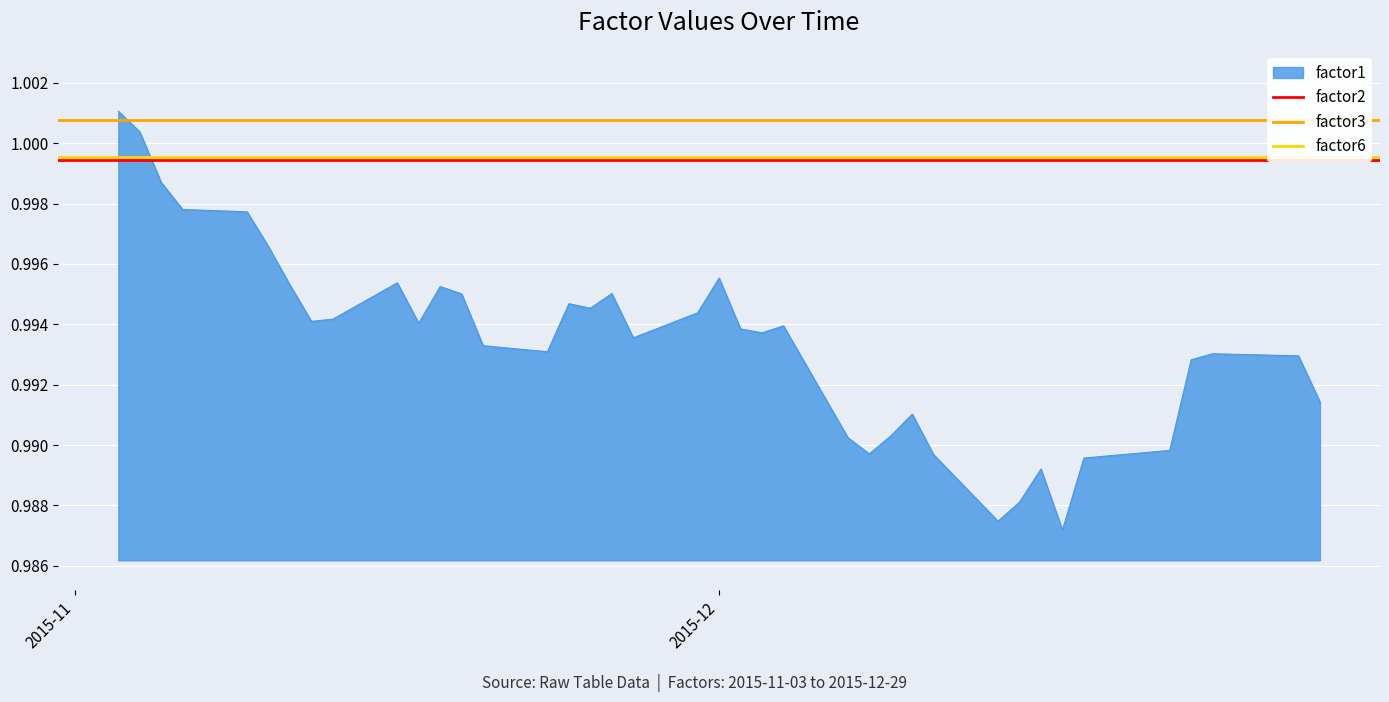

What is the sum of all factor6 values?

2.0